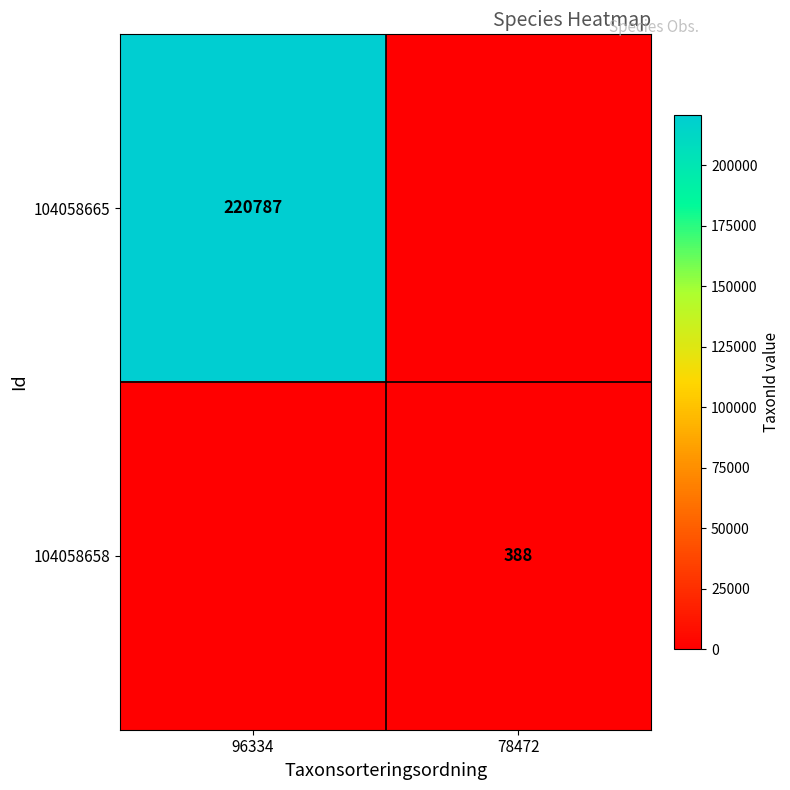

The 104058658 series shows 640 at 78472. True or false?

False